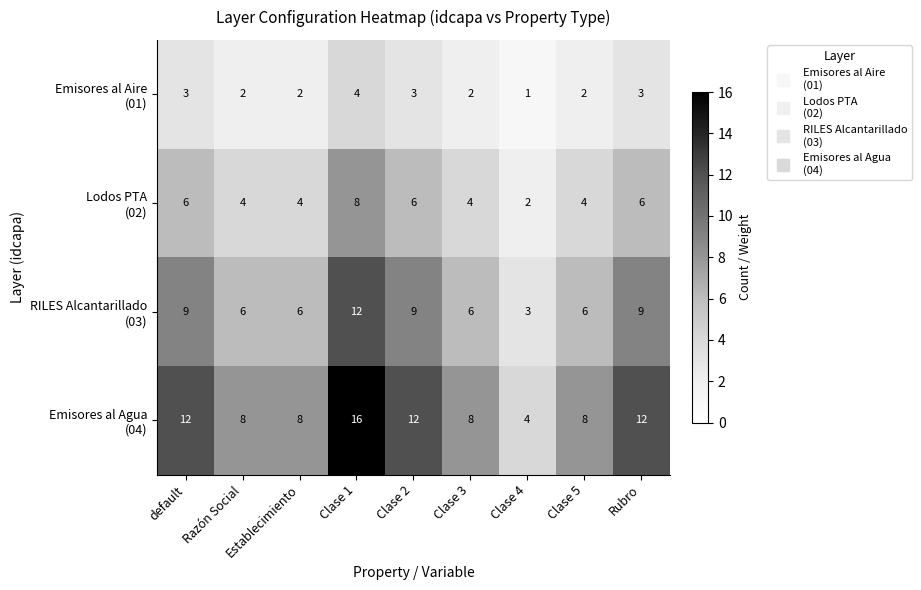

What is the spread (max minus min) of values at Rubro?

9